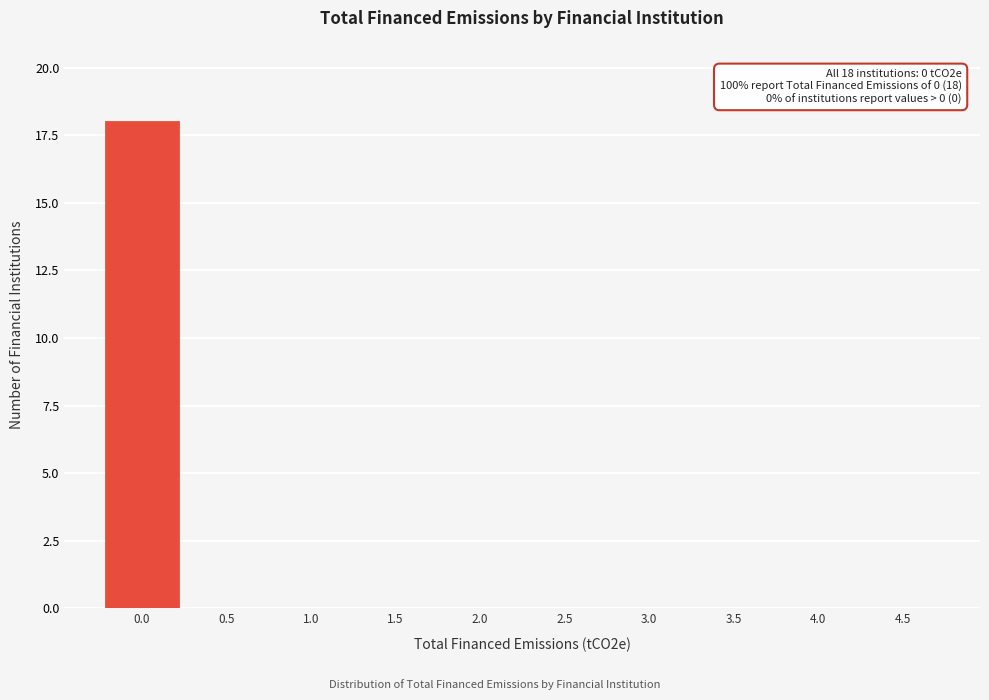

Reading left to right, extract all data points from this chart.

0.0=18	0.5=0	1.0=0	1.5=0	2.0=0	2.5=0	3.0=0	3.5=0	4.0=0	4.5=0